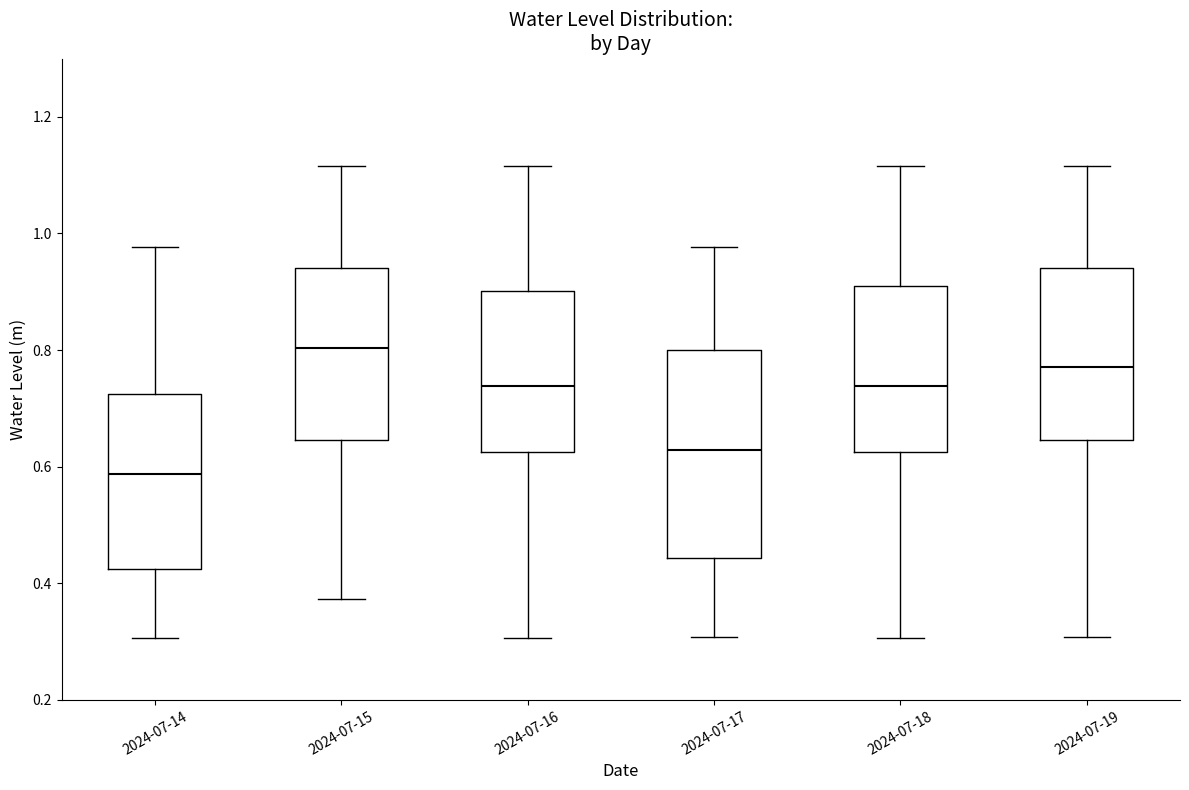

Reading left to right, transcribe this box plot: for each box, give where its median line is, the range the box spans, and where its two whiskers end, as read against the y-axis. The values are not printed on the chart, so give them approximately, as read against the axis.

2024-07-14: median 0.58, box 0.42 to 0.72, whiskers 0.30 to 0.98
2024-07-15: median 0.80, box 0.64 to 0.94, whiskers 0.38 to 1.12
2024-07-16: median 0.74, box 0.62 to 0.90, whiskers 0.30 to 1.12
2024-07-17: median 0.62, box 0.44 to 0.80, whiskers 0.30 to 0.98
2024-07-18: median 0.74, box 0.62 to 0.92, whiskers 0.30 to 1.12
2024-07-19: median 0.78, box 0.64 to 0.94, whiskers 0.30 to 1.12